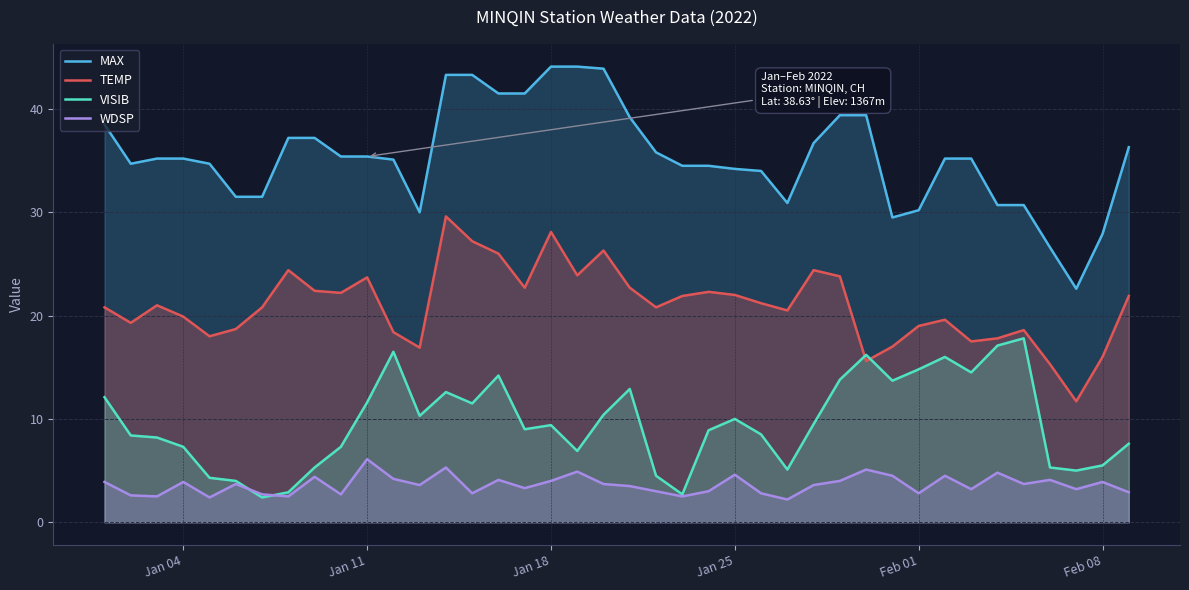

List the series in order of their peak value, highest first.

MAX, TEMP, VISIB, WDSP